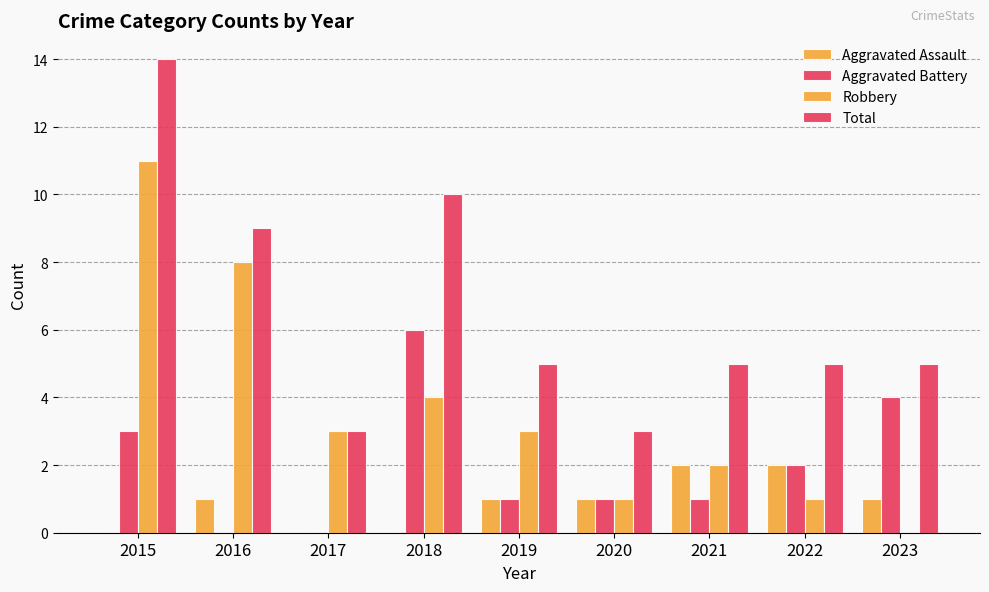

What is the maximum value shown in the chart?

14